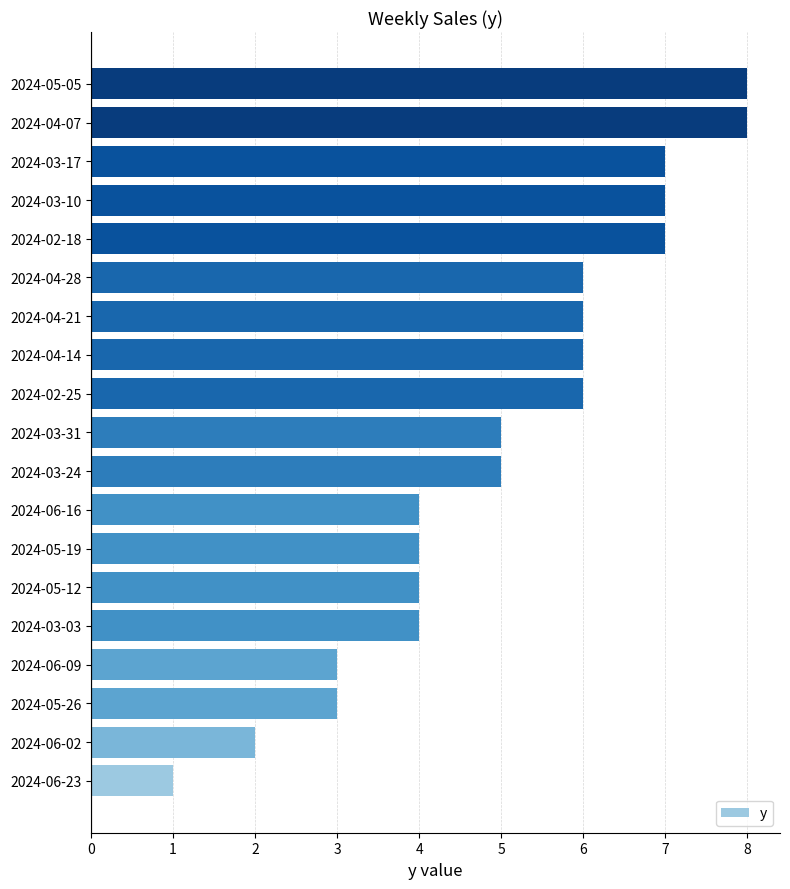

How many values are between 4 and 7?

13